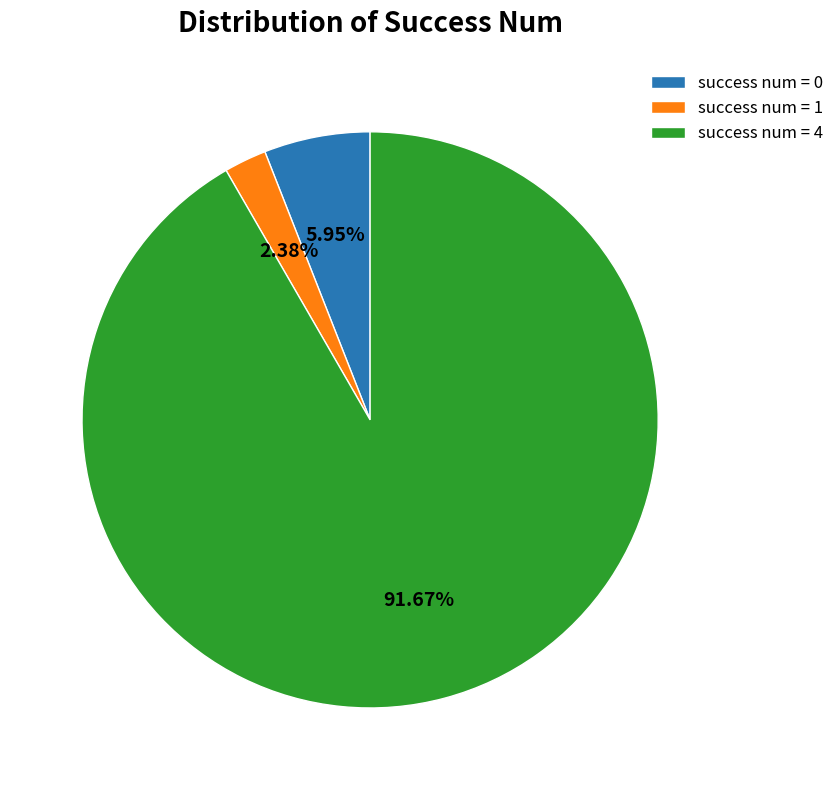

What is the ratio of the value at success num = 1 to the value at success num = 0?

0.4